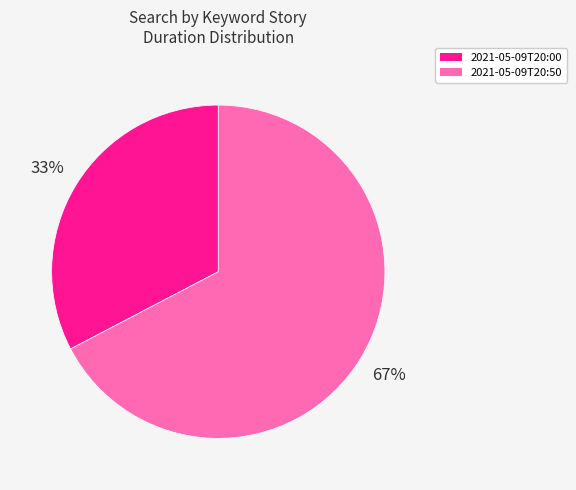

To the nearest percent, what is the average slice percentage?

50%